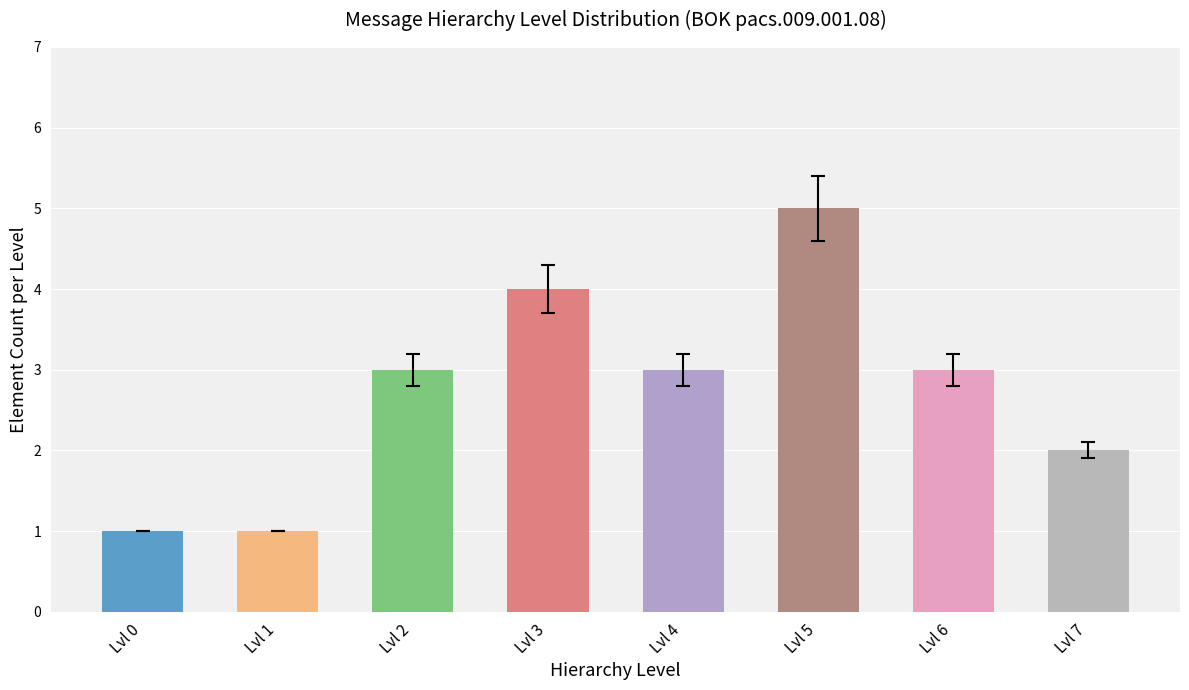

How many bars are there in total?

8